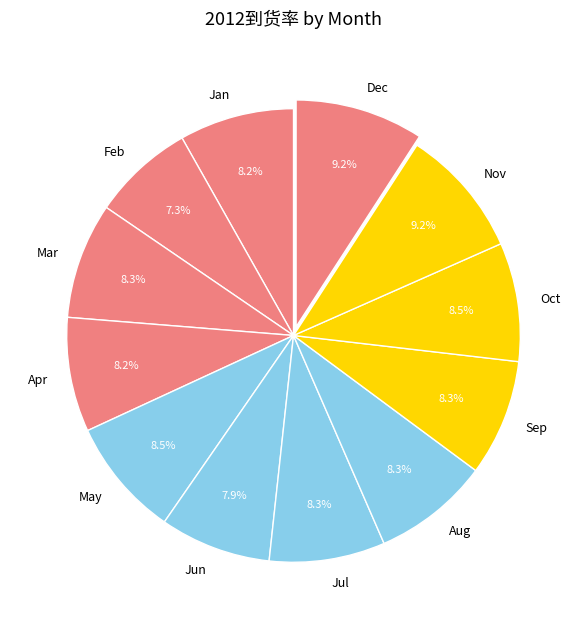

Is there any slice that represents more than half of the pie?

No